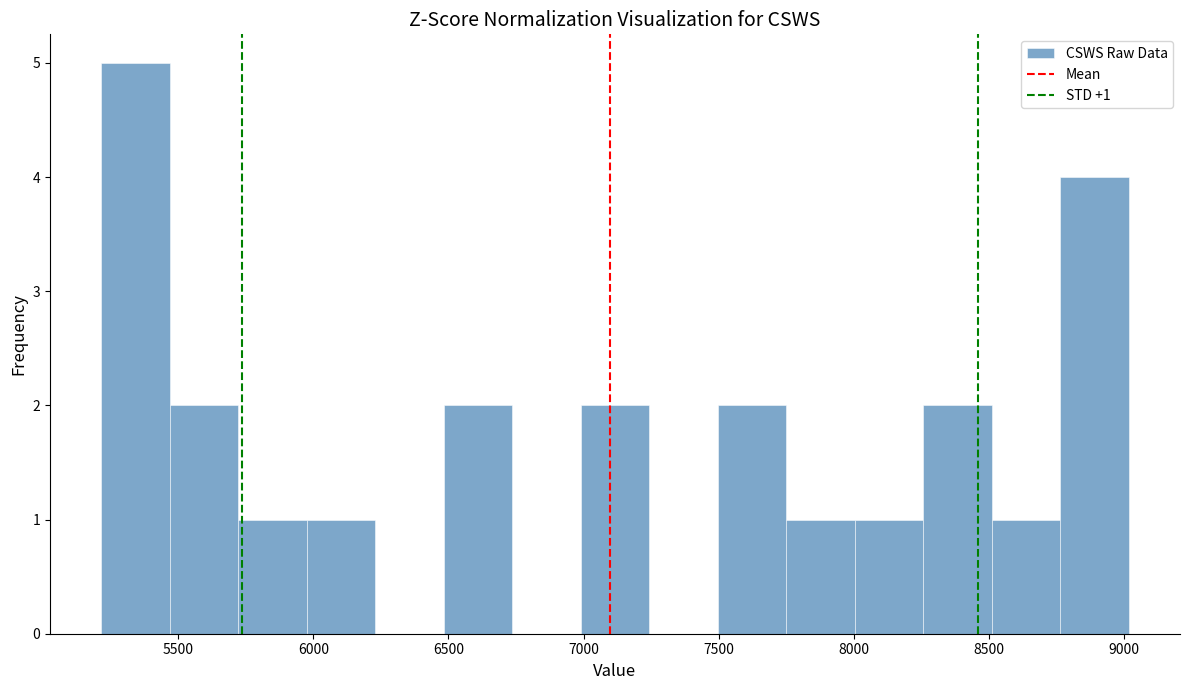

Over which range of the x-axis is the bar tallest?

5200 to 5450